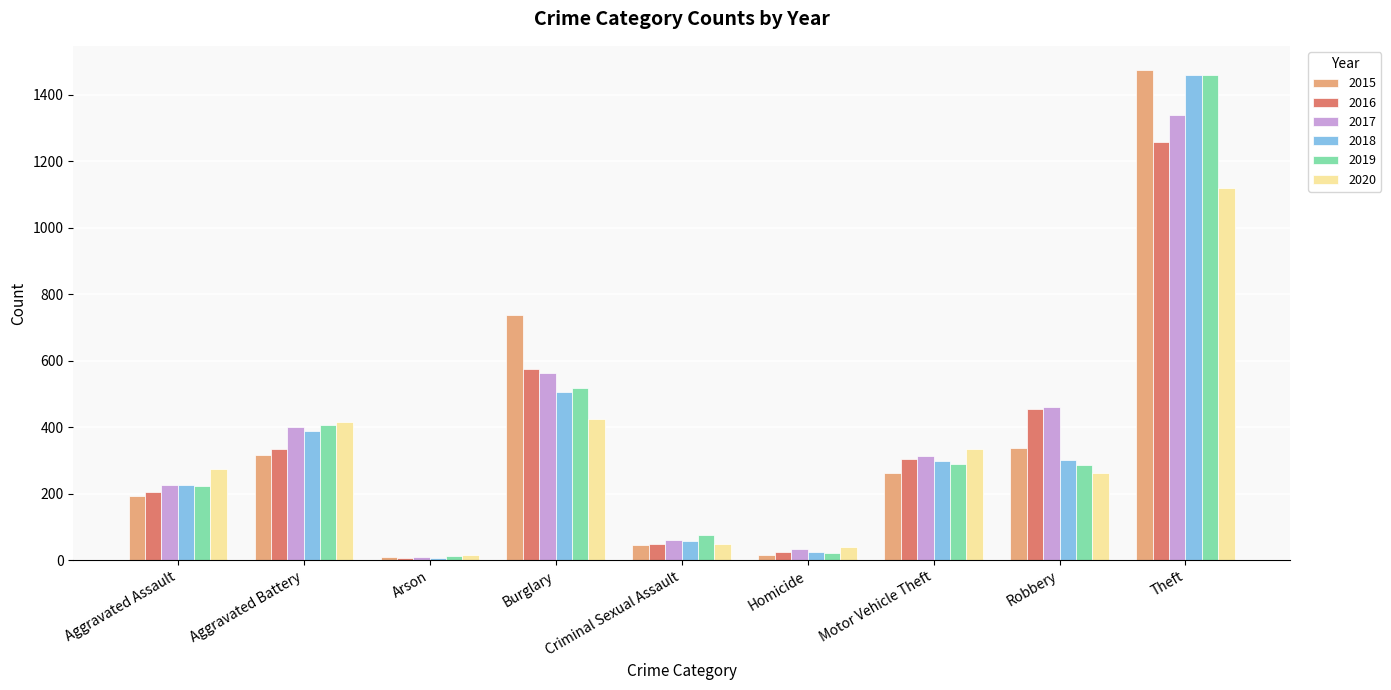

What is the label of the 4th bar from the left?

Burglary